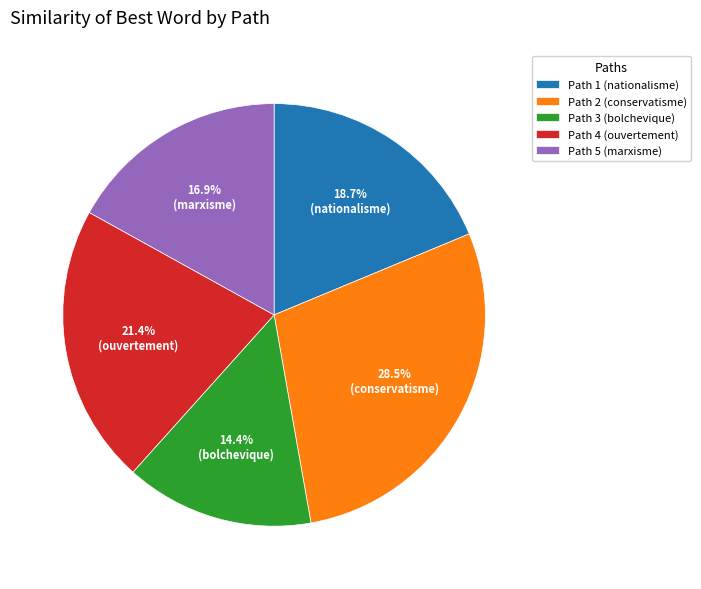

Which category has the smallest portion of the pie?

Path 3